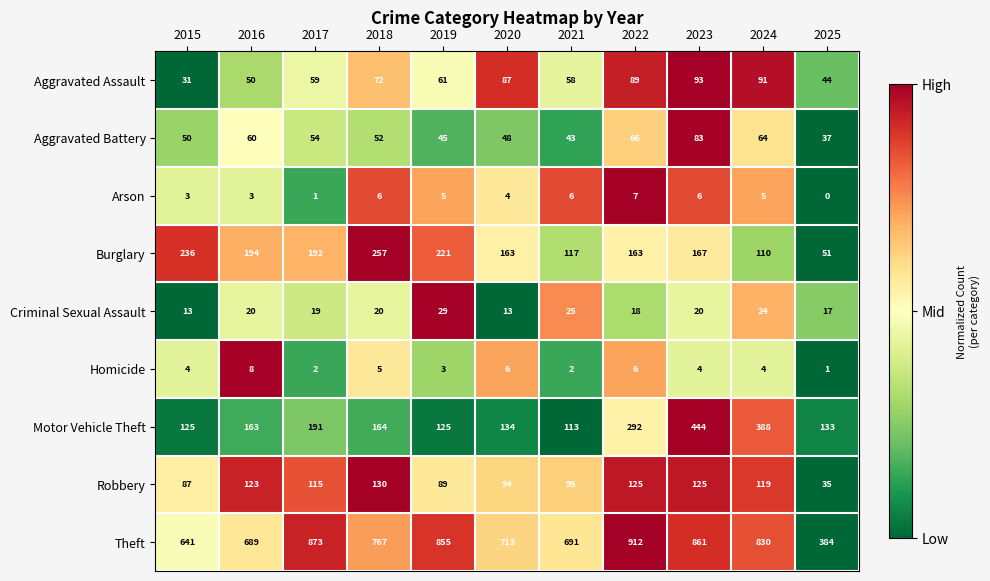

The value of Theft at 2019 is 1231. True or false?

False